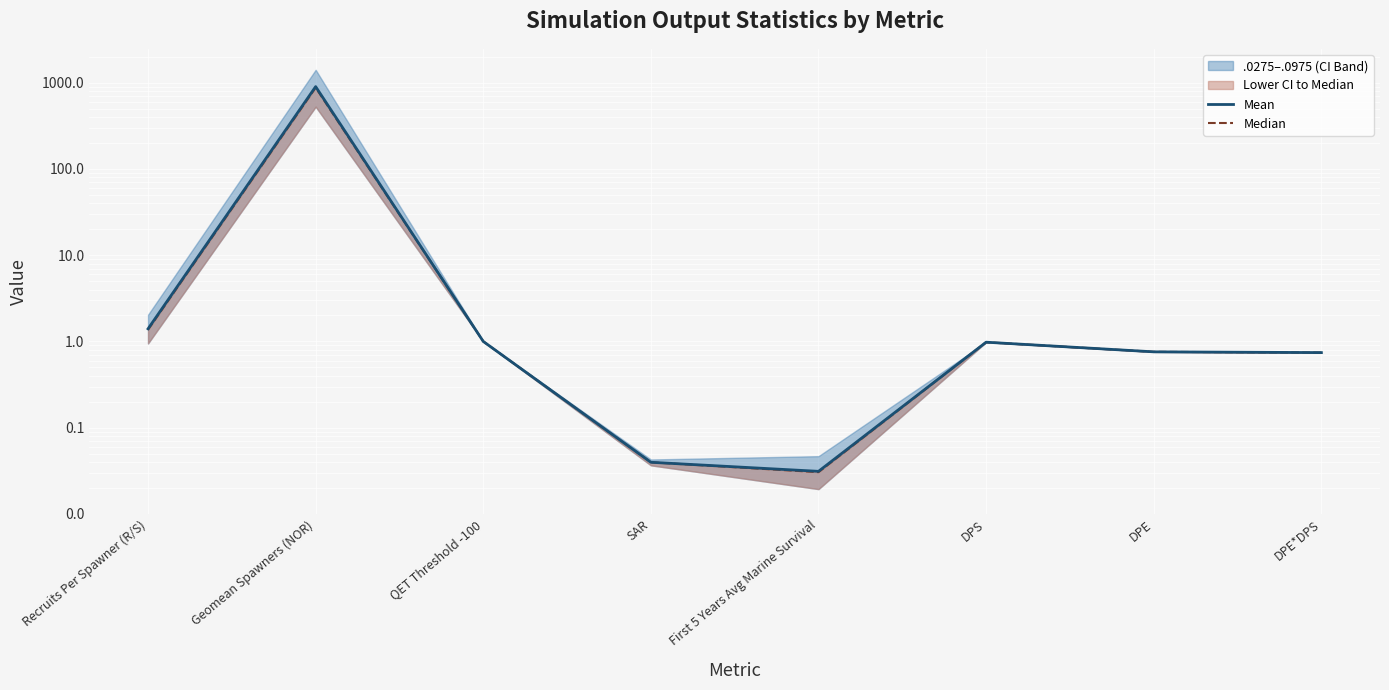

What is the sum of the Median values at DPS and Geomean Spawners (NOR)?

879.5